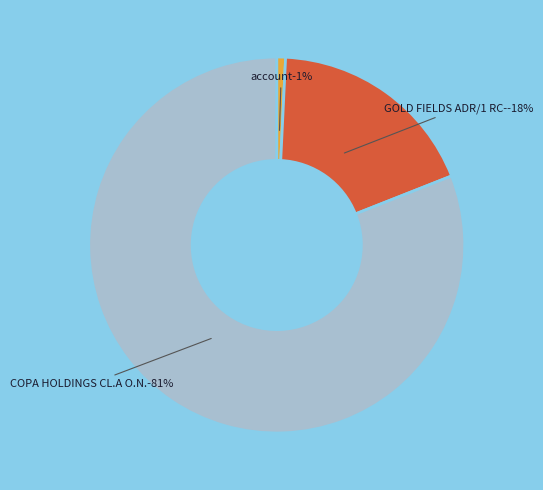

Do GOLD FIELDS ADR/1 RC- and account together represent more than half of the pie?

No